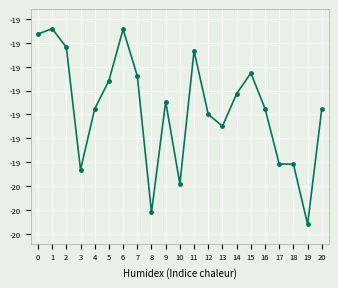

Is it true that the value at 9 is -8.7?

False